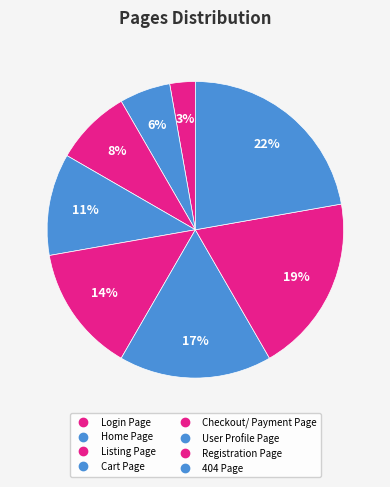

Is there any slice that represents more than half of the pie?

No